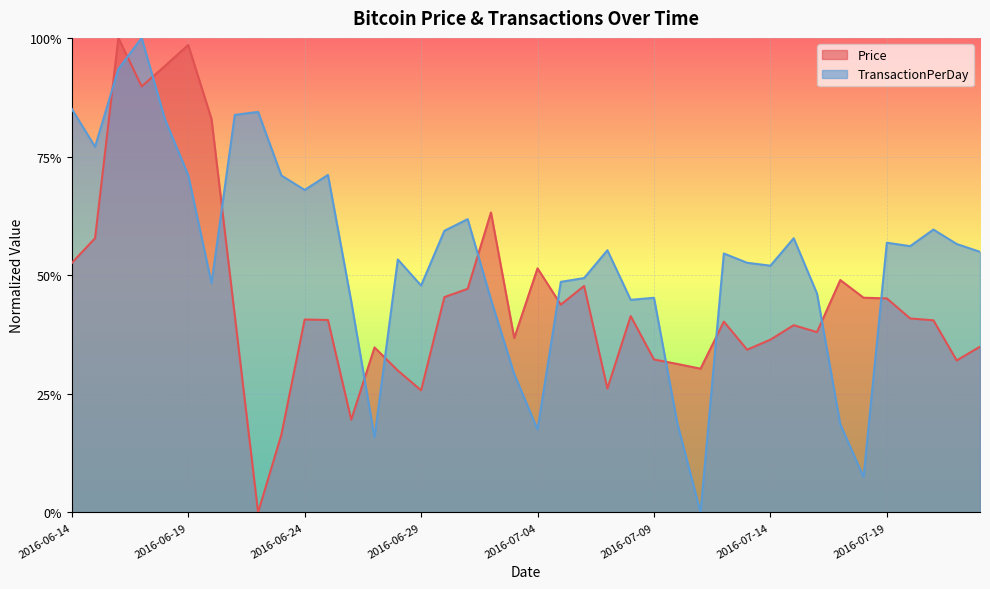

Rank the series by their maximum value, from lowest to highest.

Price, TransactionPerDay